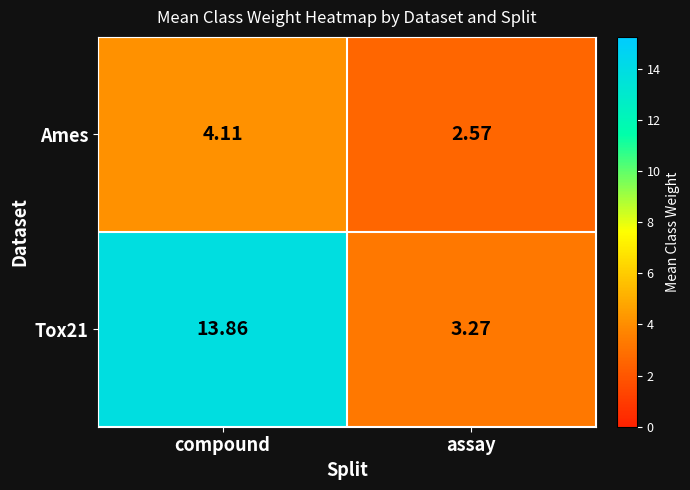

List the series in order of their peak value, lowest first.

Ames, Tox21